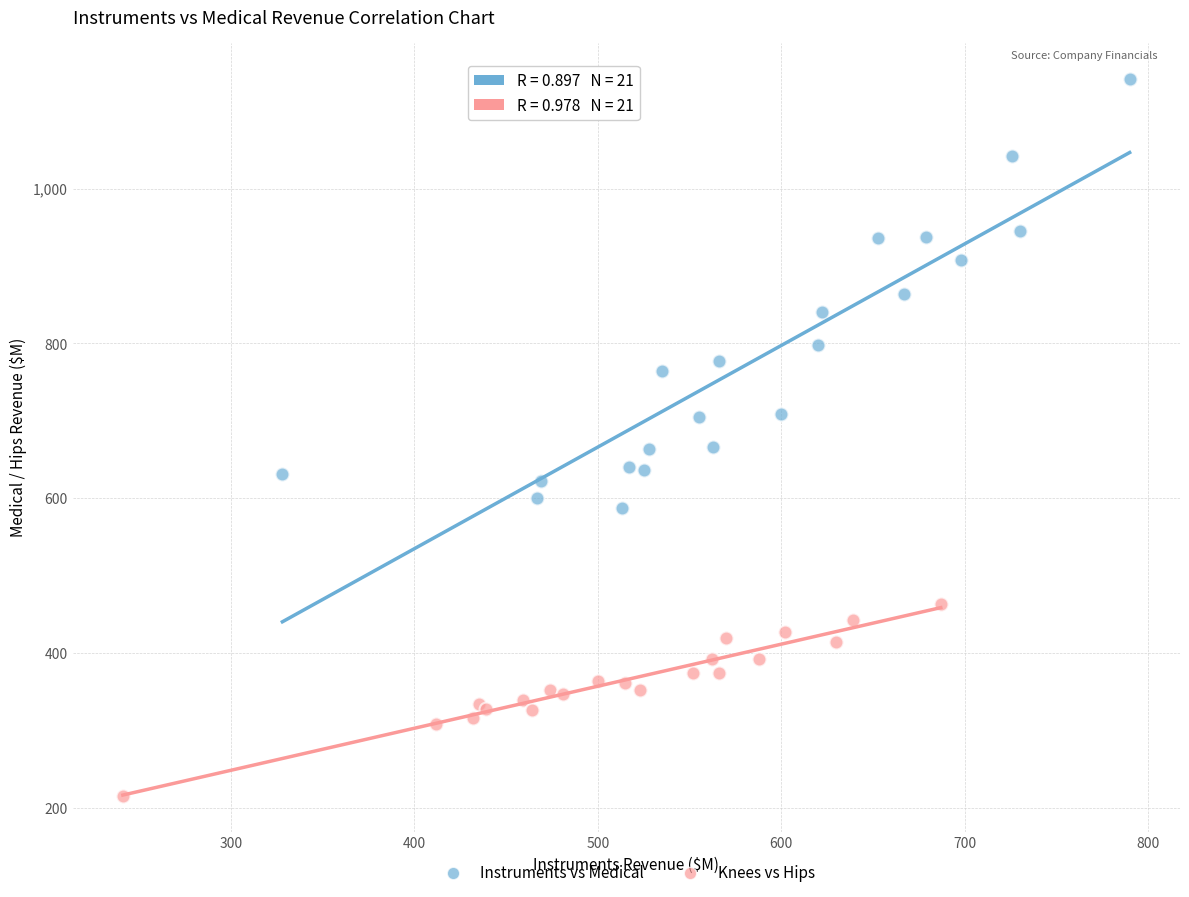

Which series contains the lowest Y value?

Knees vs Hips